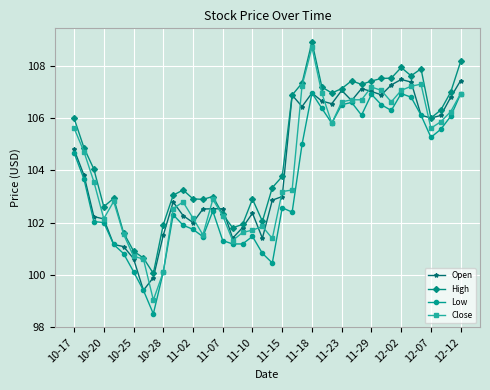

Which series has the widest spread of values?

Close